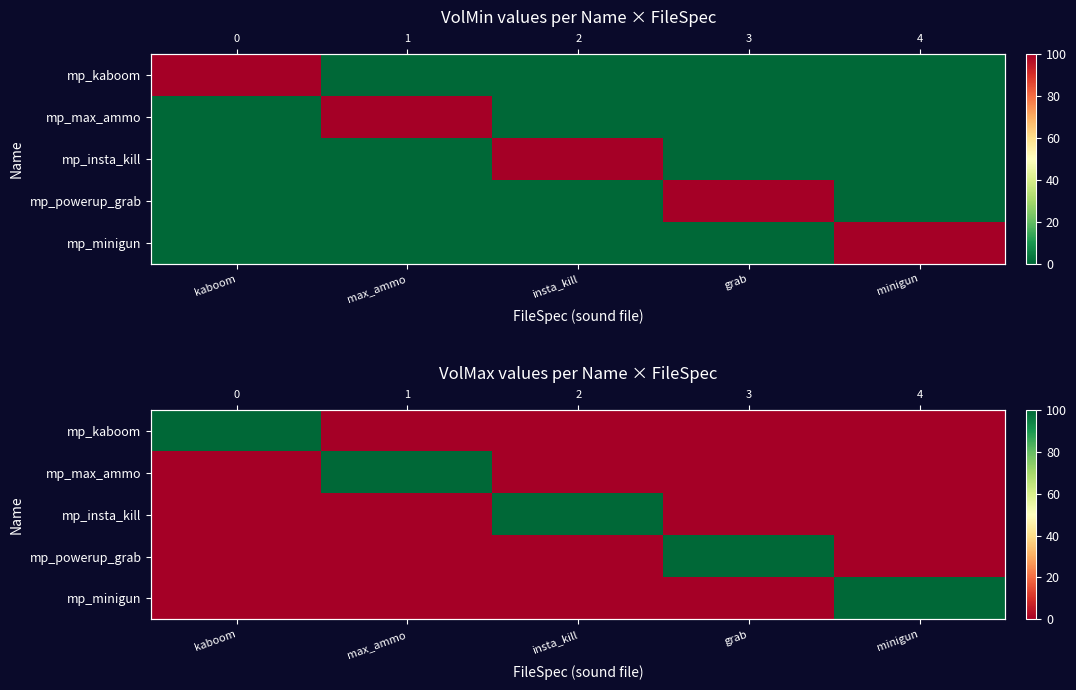

Rank the series at insta_kill from highest to lowest value.

mp_insta_kill, mp_kaboom, mp_max_ammo, mp_powerup_grab, mp_minigun